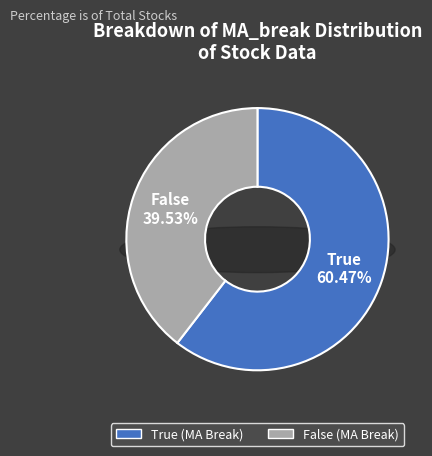

Does any single category account for the majority?

Yes